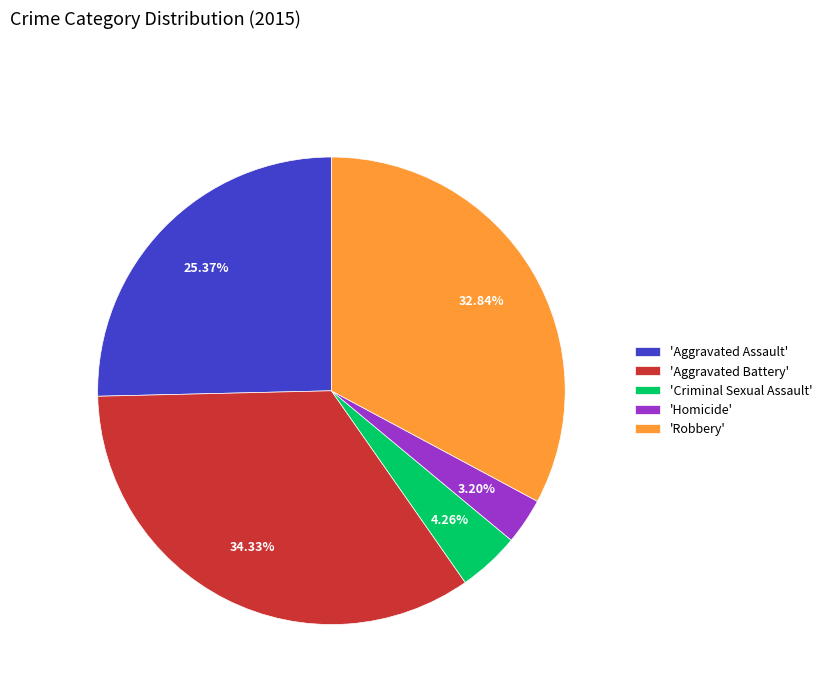

Between 'Homicide' and 'Aggravated Assault', which is larger?

'Aggravated Assault'